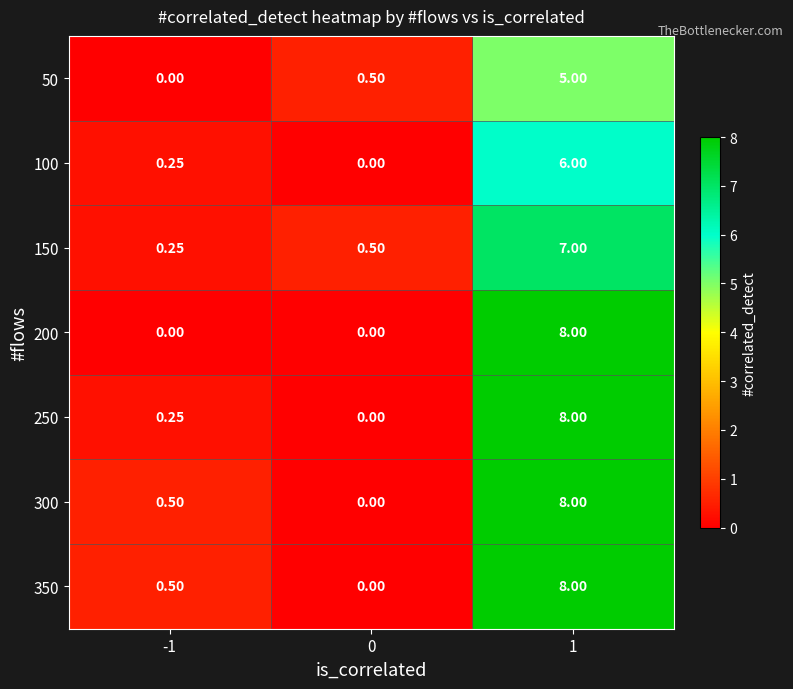

How many series are shown in this chart?

7